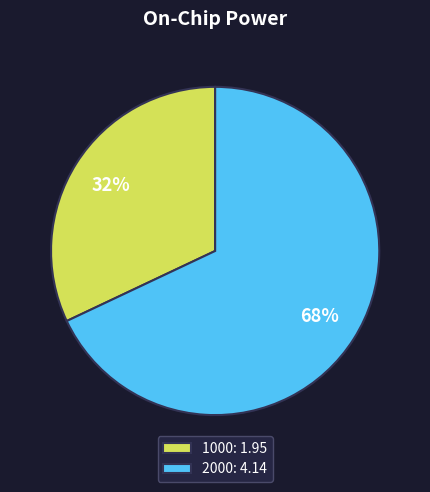

Does any single category account for the majority?

Yes